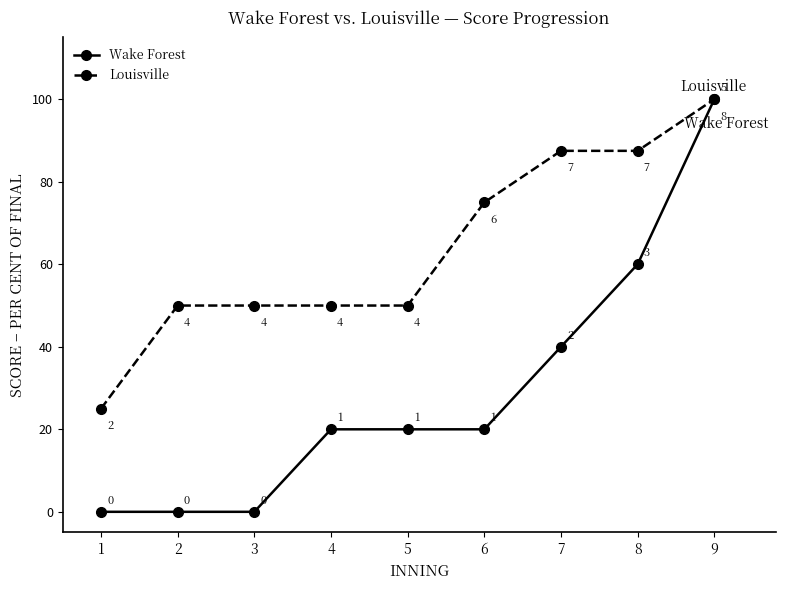

How many Wake Forest values are between 0 and 40?

7